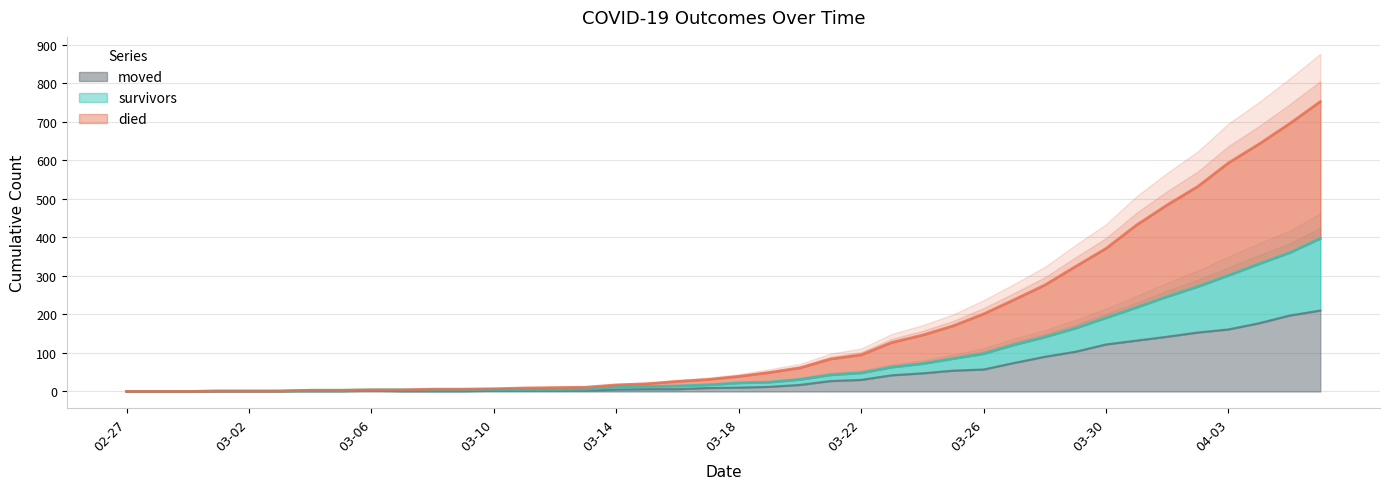

Reading left to right, list all the values displayed in this chart.

survivors: 0	0	0	1	1	1	3	3	4	4	4	4	5	5	5	6	12	13	14	17	22	24	31	43	48	63	72	85	98	121	141	164	191	218	246	272	301	331	360	397
died: 0	0	0	1	1	1	3	3	4	4	6	6	7	9	10	11	17	20	26	31	39	49	61	84	95	127	146	170	201	238	276	324	371	432	484	532	593	642	695	752
moved: 0	0	0	1	1	1	1	1	2	1	1	1	2	2	2	2	5	6	6	9	10	12	17	27	30	42	47	54	57	74	90	103	122	132	142	153	161	177	197	210